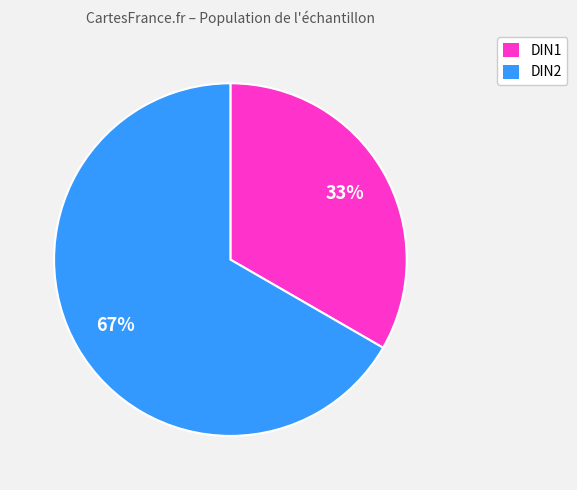

Count the number of slices in the pie.

2